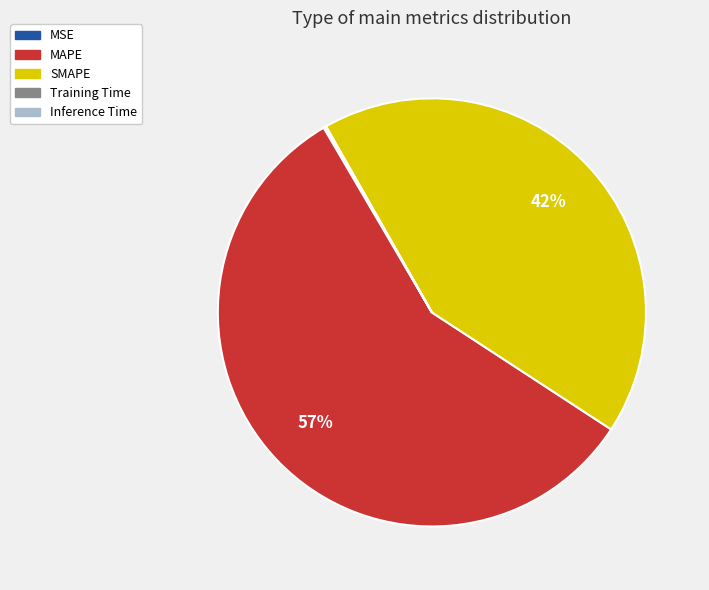

What is the ratio of the value at SMAPE to the value at MAPE?

0.7